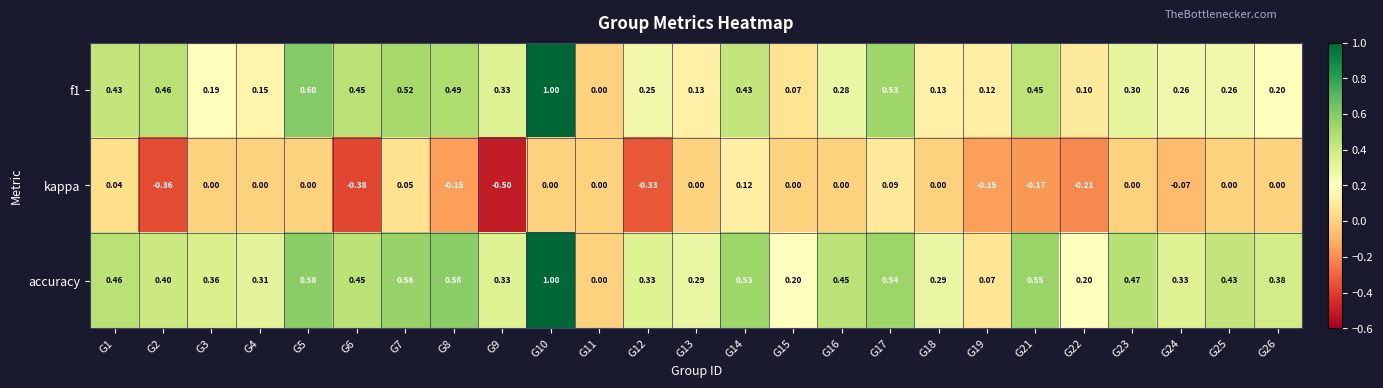

Which series has the largest total across all categories?

accuracy